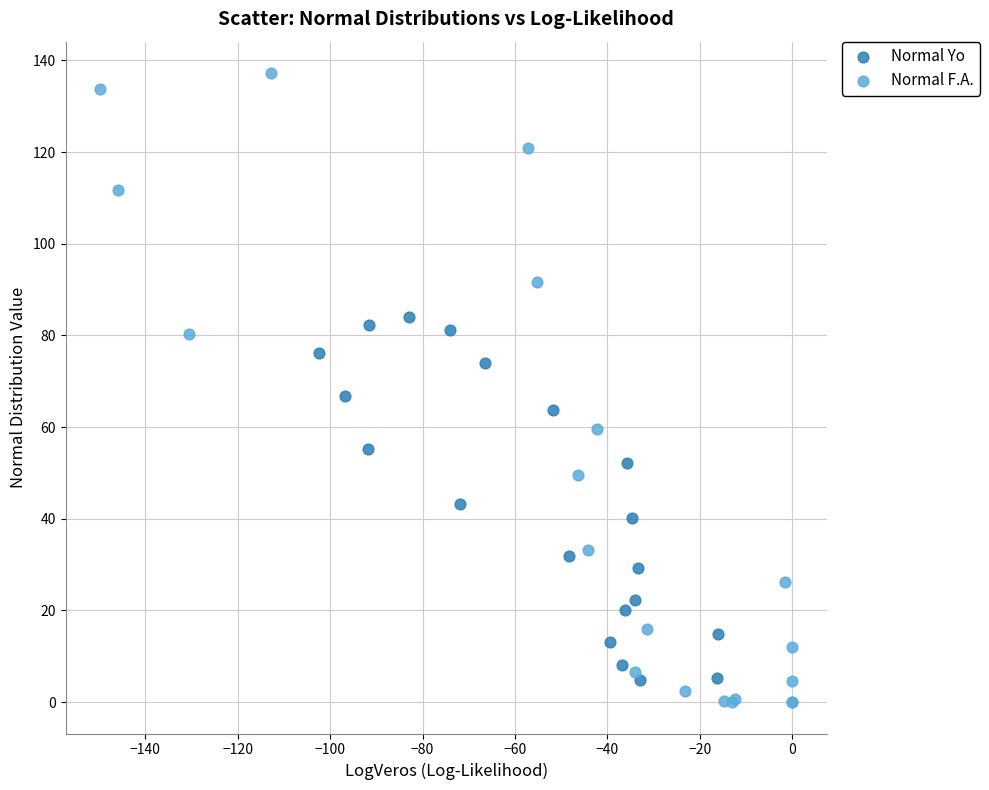

Which series has the largest Y range (max minus min)?

Normal F.A.